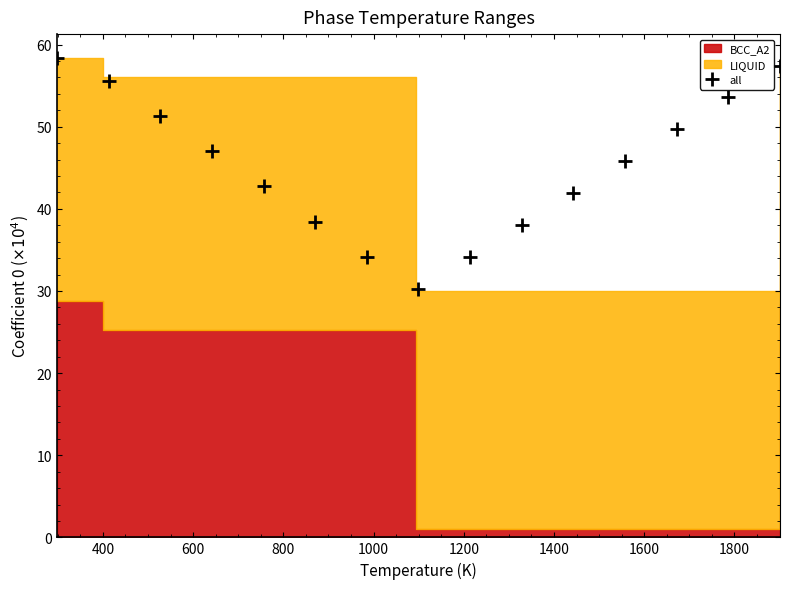

What is the minimum value for all?

30.2